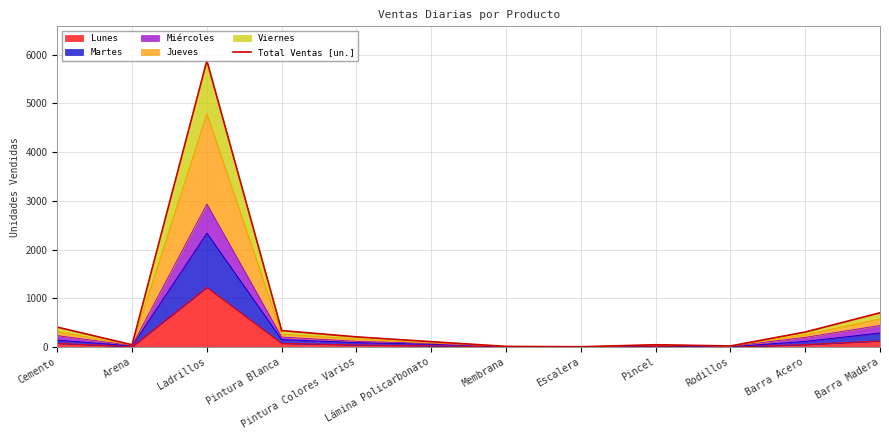

What is the average value?

673